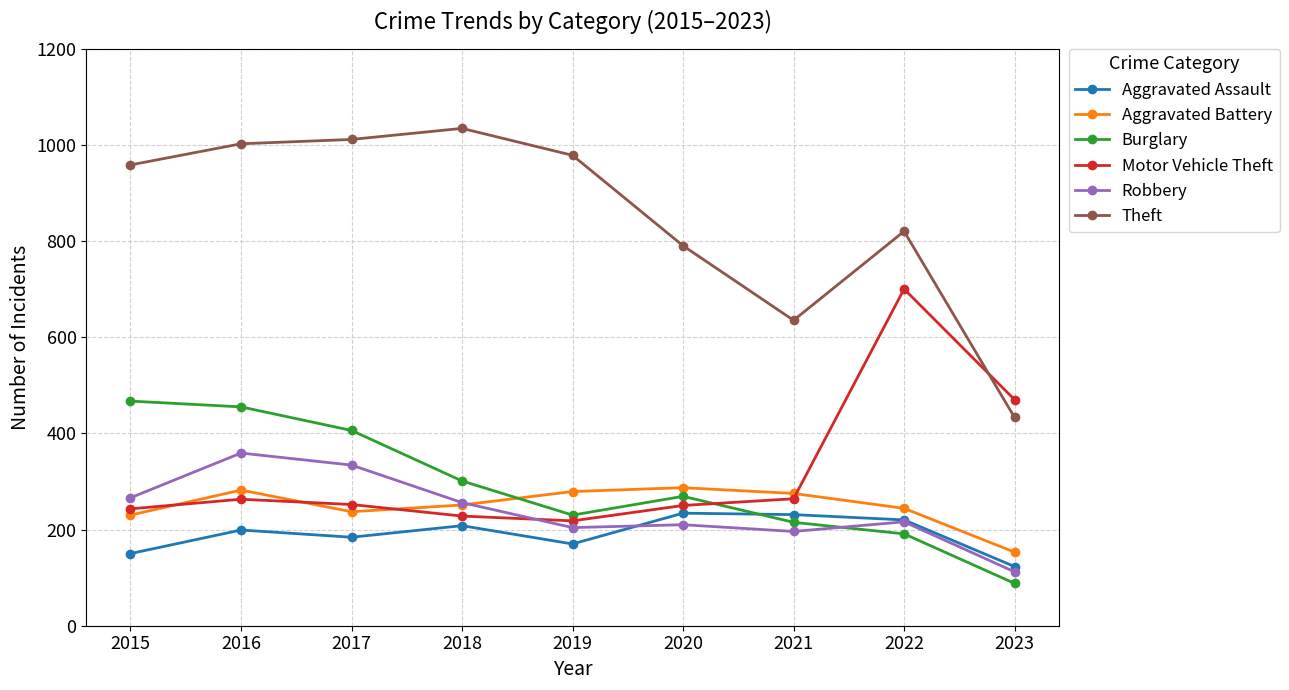

True or false: Theft and Burglary intersect in this chart.

False